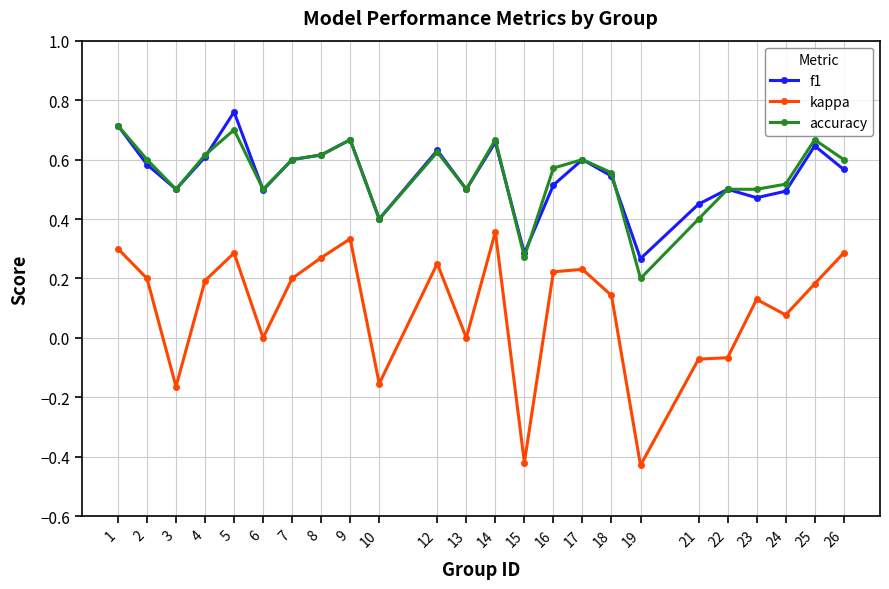

Which series has the widest spread of values?

kappa